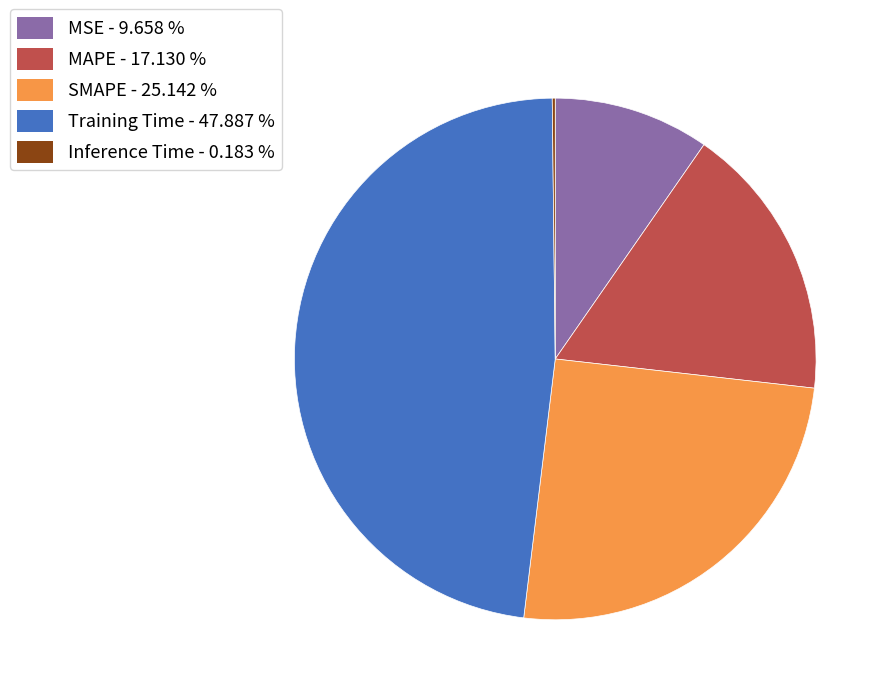

Is there any slice that represents more than half of the pie?

No